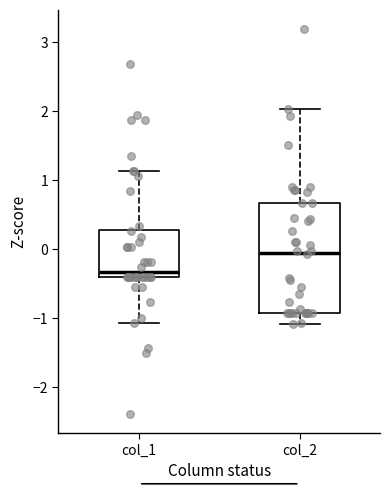

Where is the lower edge of the box for col_2 on the y-axis? The values are not printed on the chart, so give them approximately, as read against the axis.

-0.9